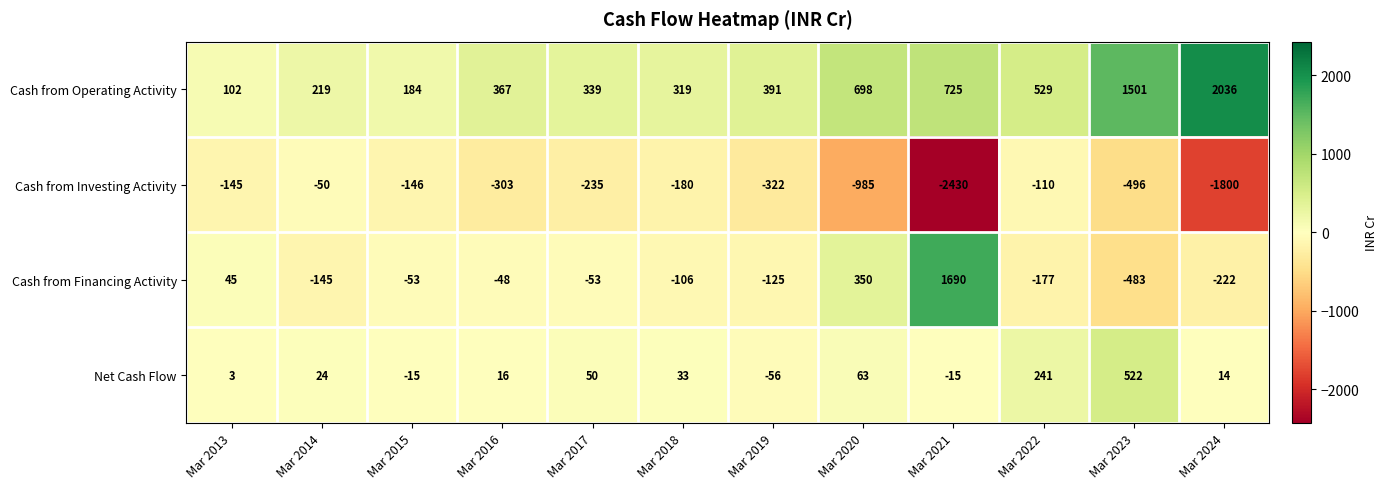

What is the sum of the Cash from Investing Activity values at Mar 2017 and Mar 2022?

-345